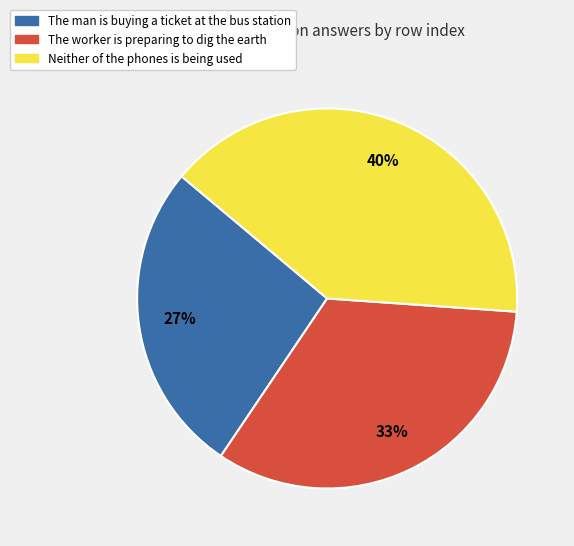

Do The man is buying a ticket at the bus station and The worker is preparing to dig the earth together represent more than half of the pie?

Yes